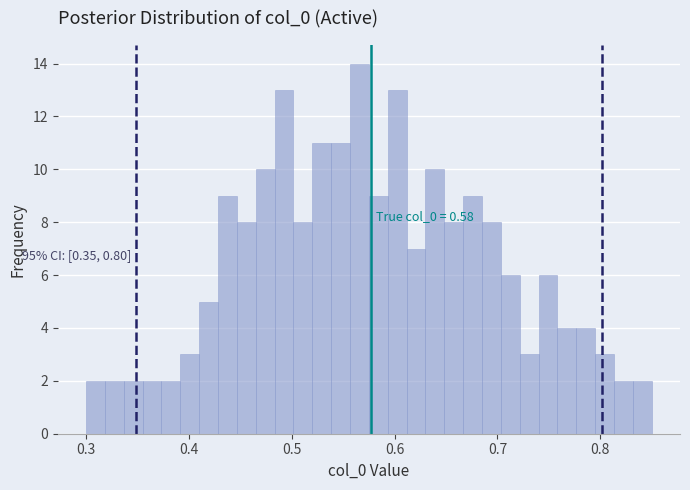

Read against the x-axis, roughly where is the centre of the tallest bar?

0.57